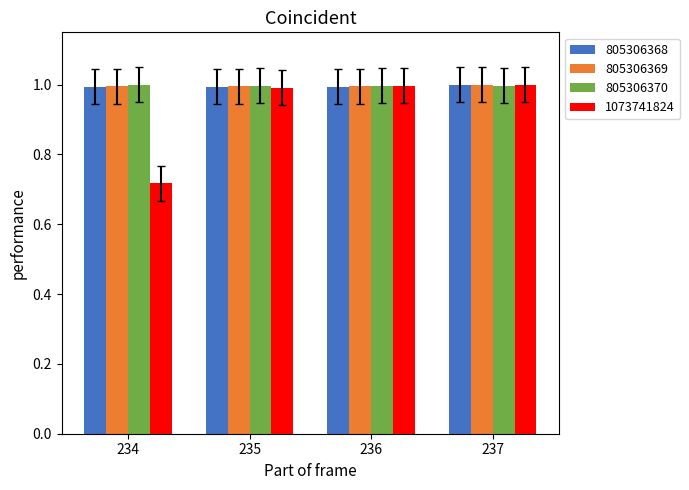

What is the sum of the 805306368 values at 234 and 235?

2.0